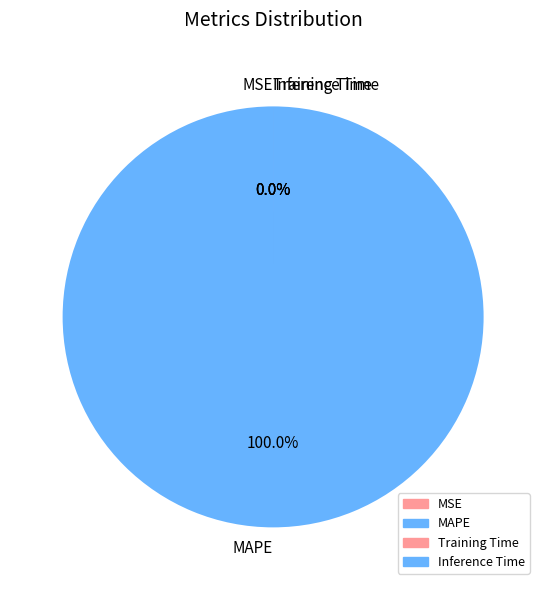

How many segments does this pie chart have?

4